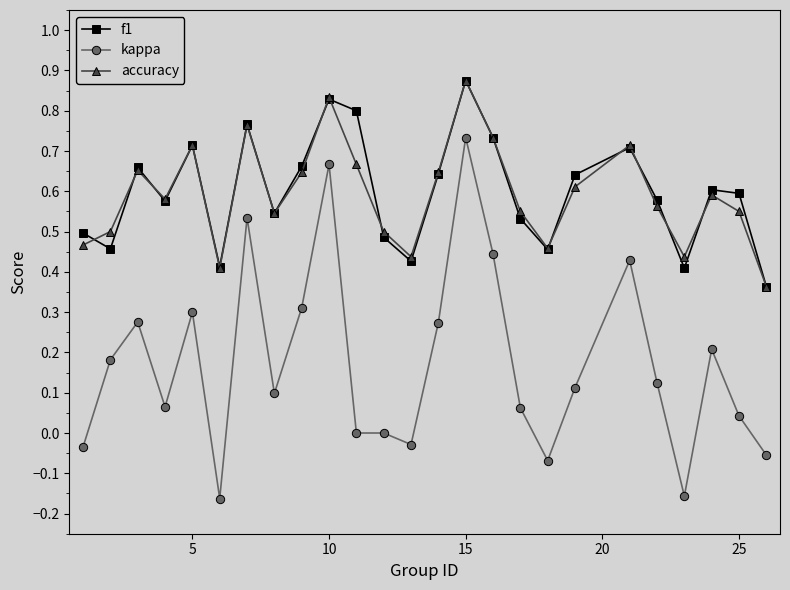

How many interior local valleys does the accuracy series have?

6